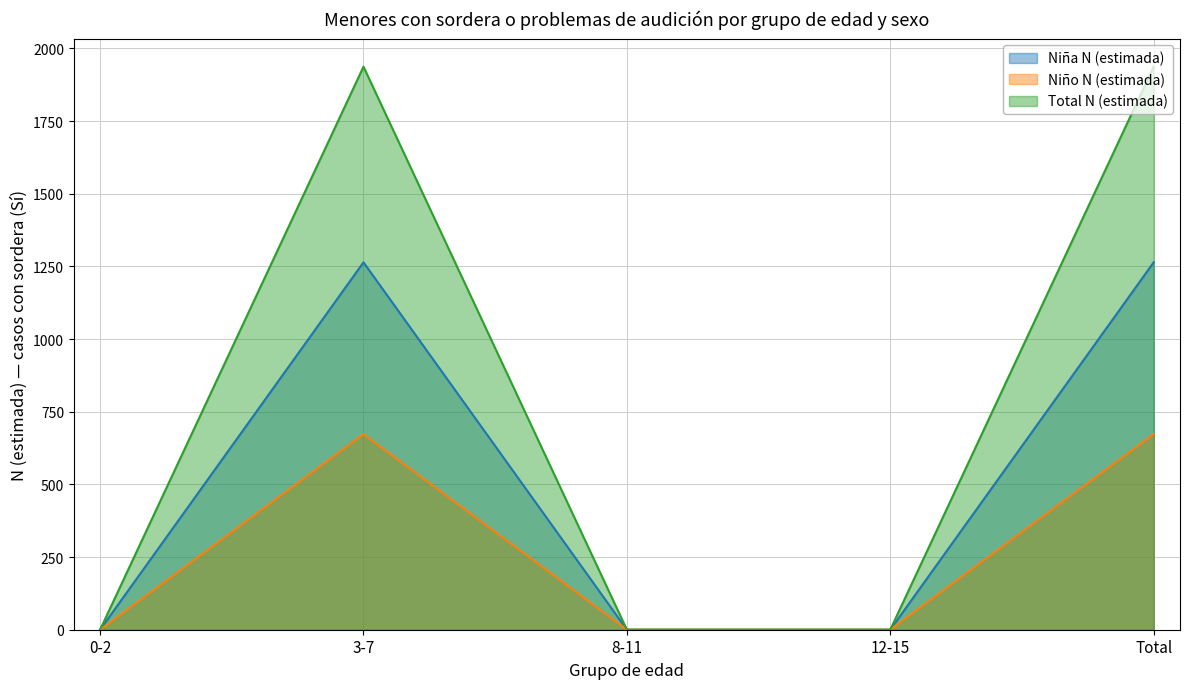

Which series has the widest spread of values?

Total N (estimada)